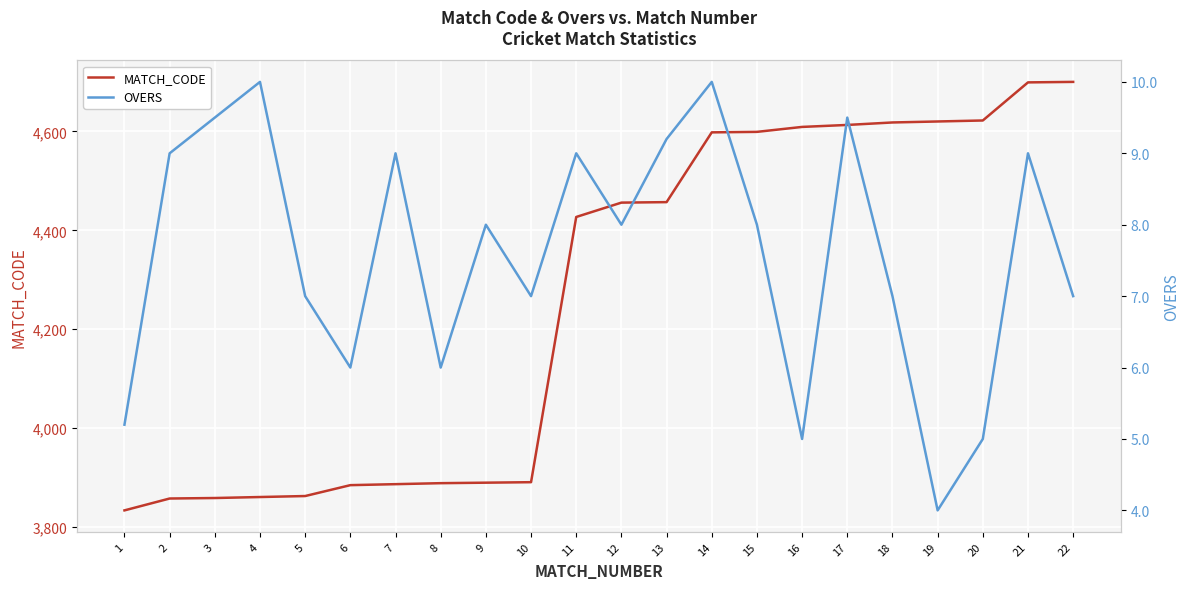

At which category does OVERS reach its first local valley?

6